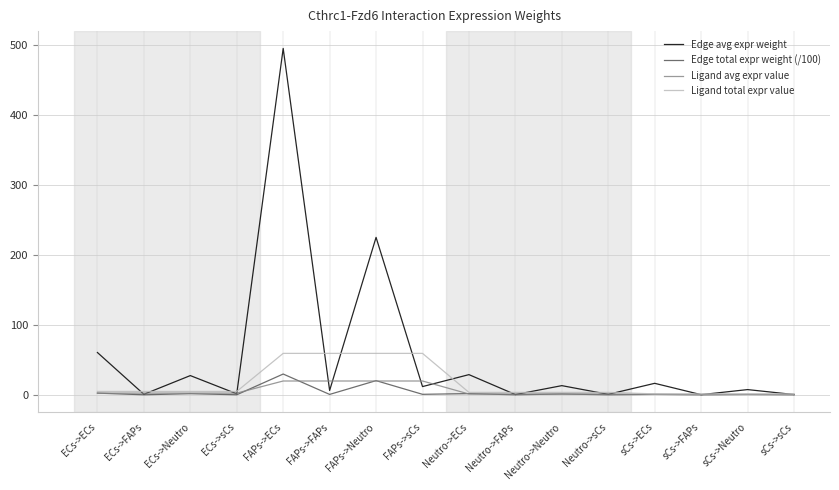

What is the greatest value displayed?

495.8